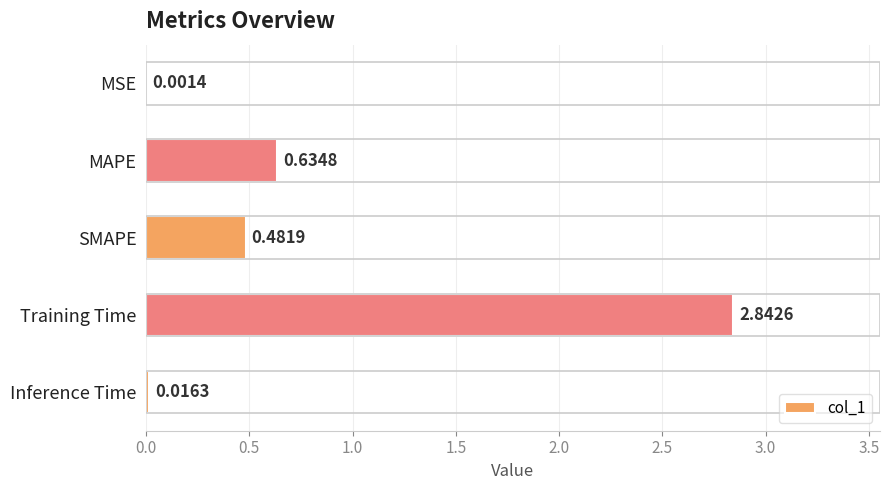

What is the sum of the values at Training Time and Inference Time?

2.9